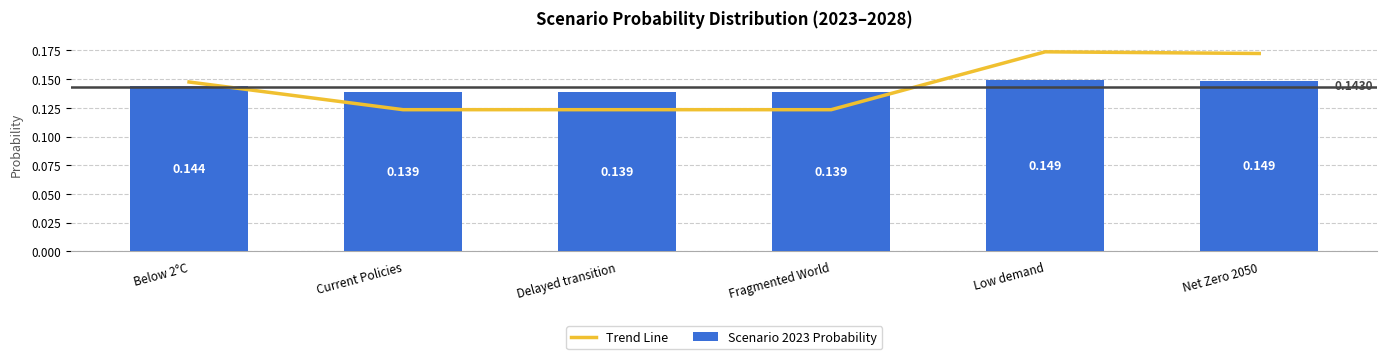

How many distinct data groups are displayed?

2